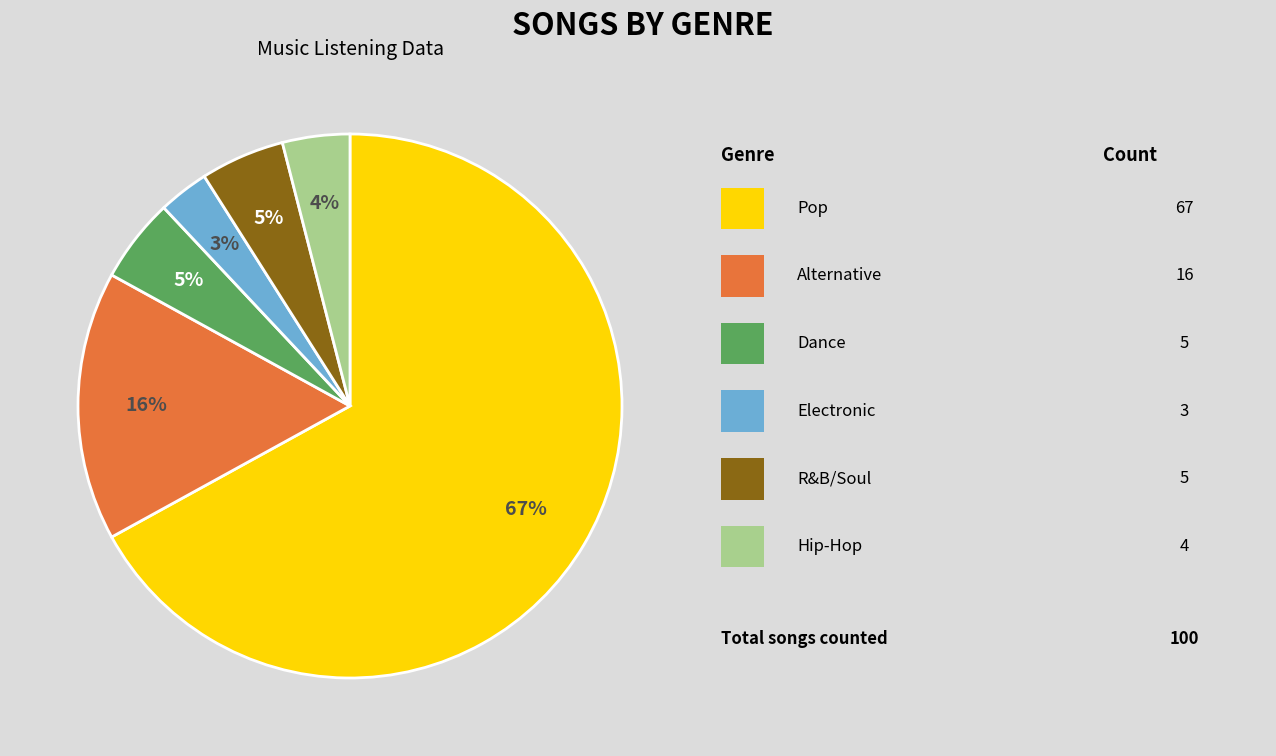

Is there a majority slice in this chart?

Yes